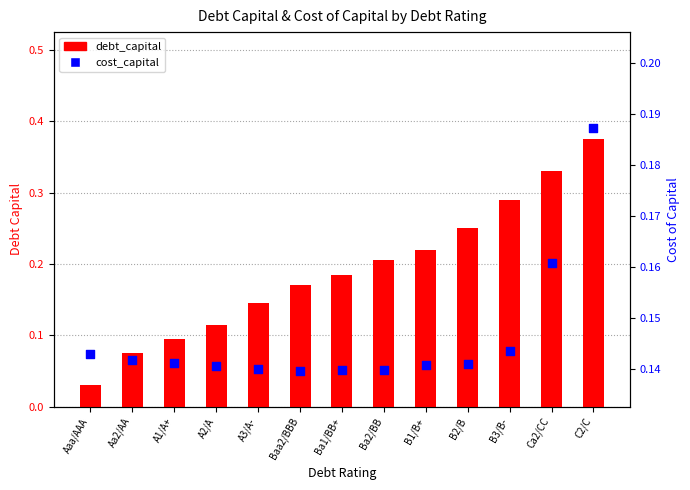

What are all the series names shown in the legend?

debt_capital, cost_capital